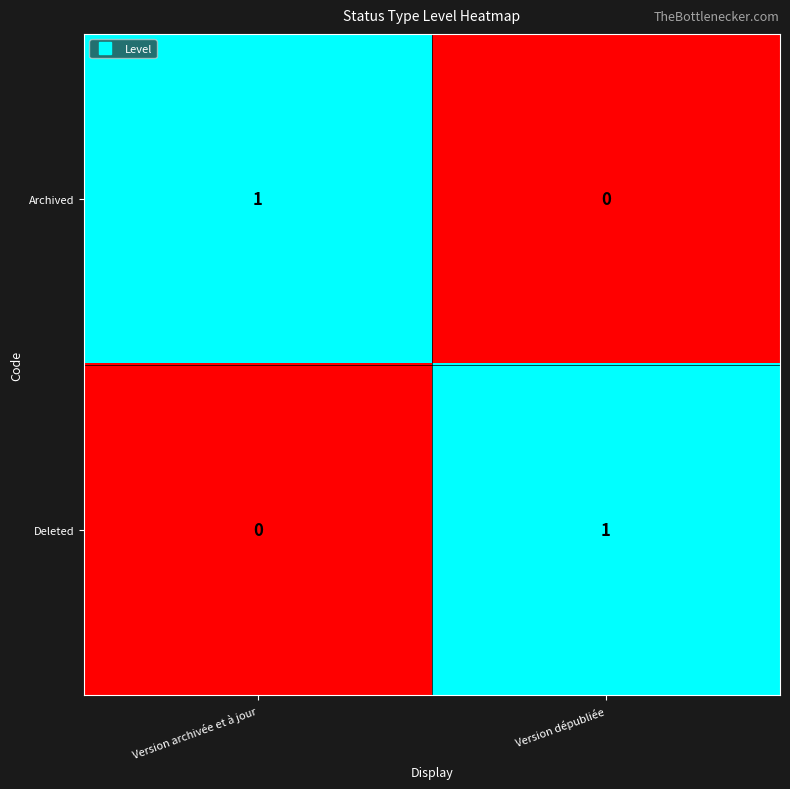

True or false: Deleted has a value of 1 at Version dépubliée.

True